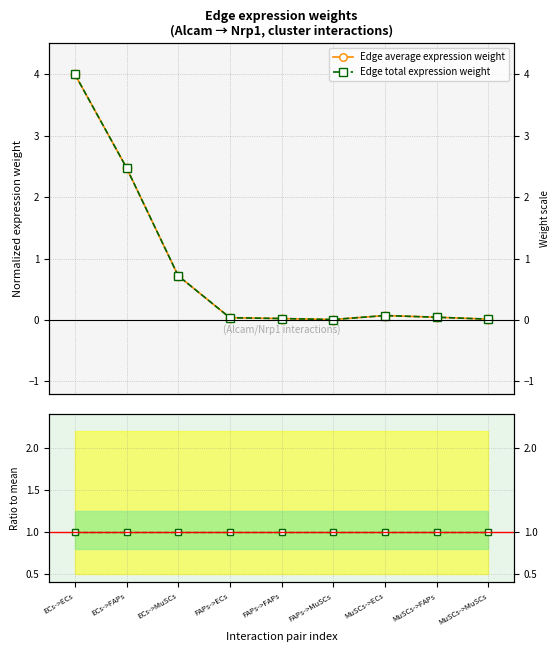

How many data points does each series have?

9